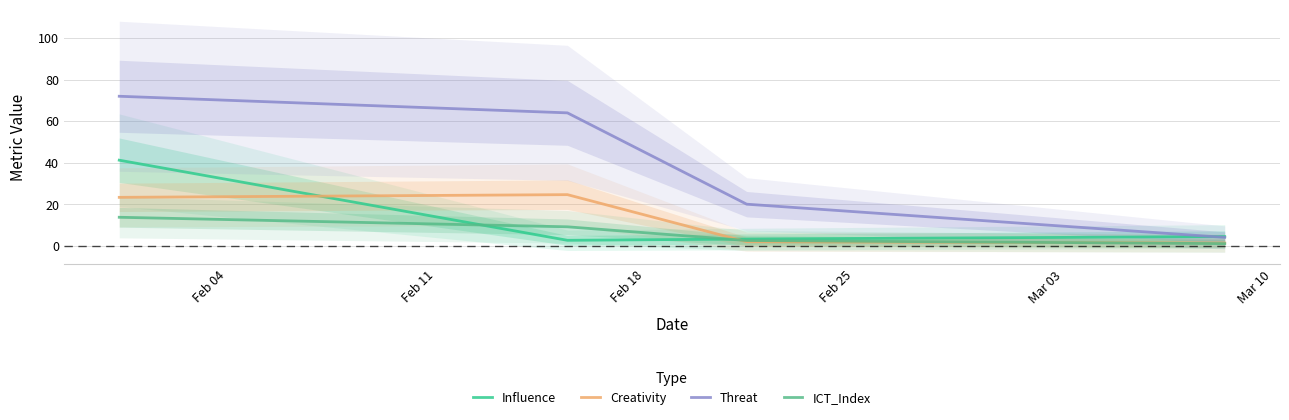

What is the value of the Influence point at the 2nd from the left?

2.6